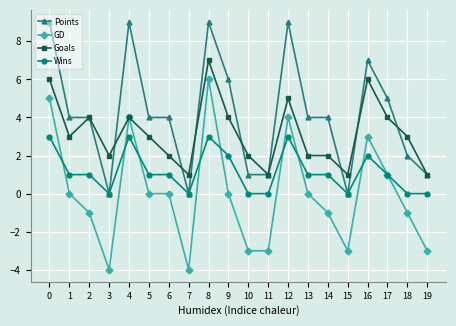

What is the difference between the maximum and minimum values in the Goals series?

6